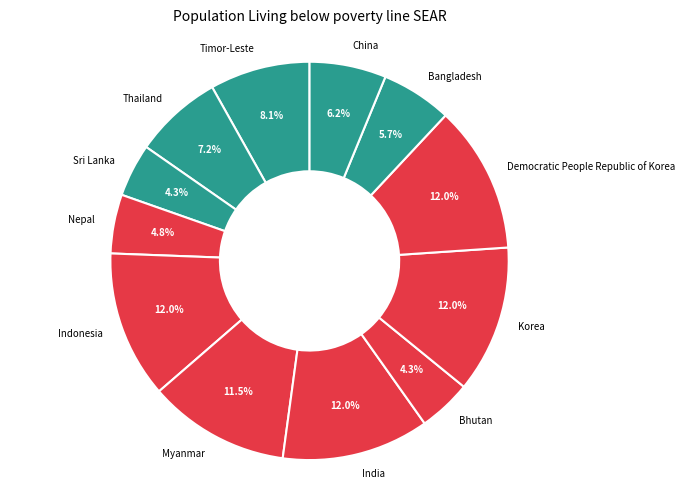

To the nearest percent, what is the difference between the largest and smallest slice percentages?

8%